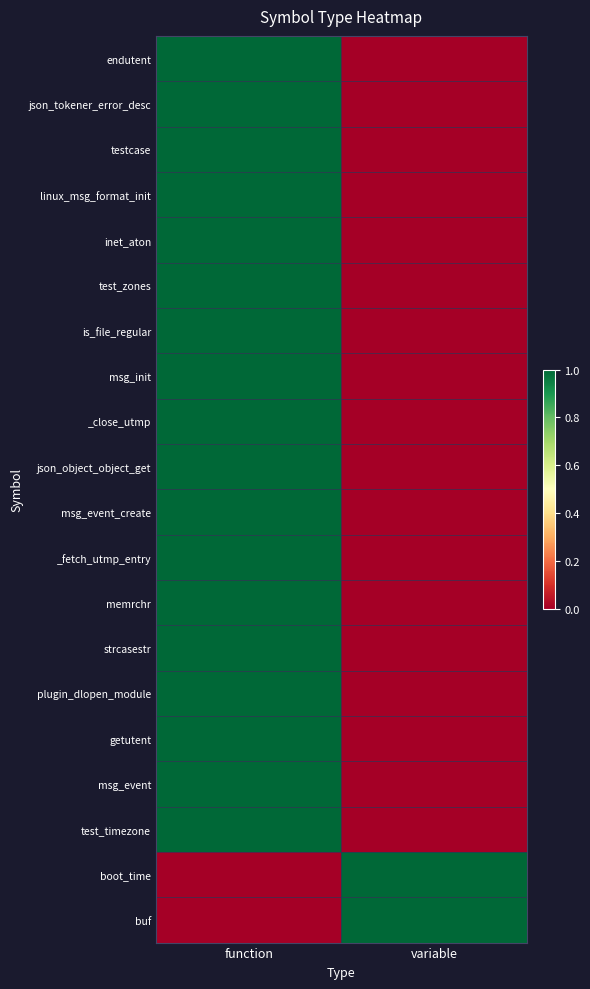

Which series changed the most between function and variable?

endutent